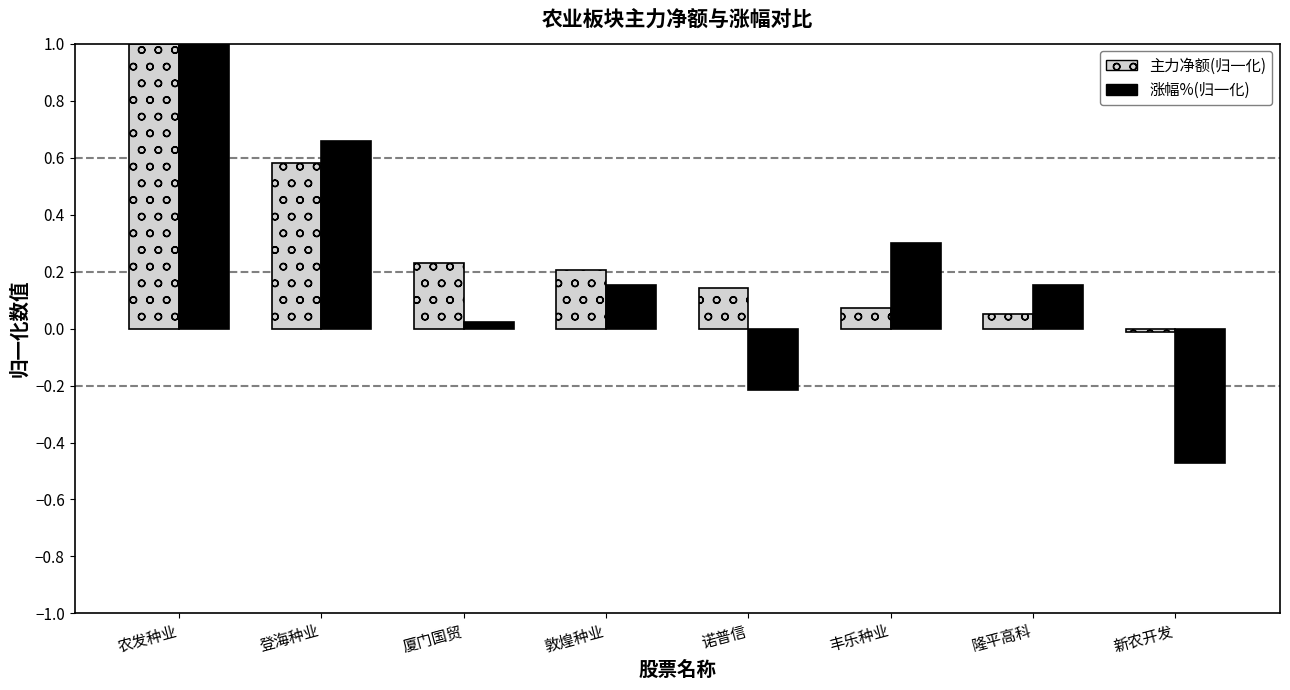

At 敦煌种业, list the series in order from smallest to largest.

涨幅%(归一化), 主力净额(归一化)